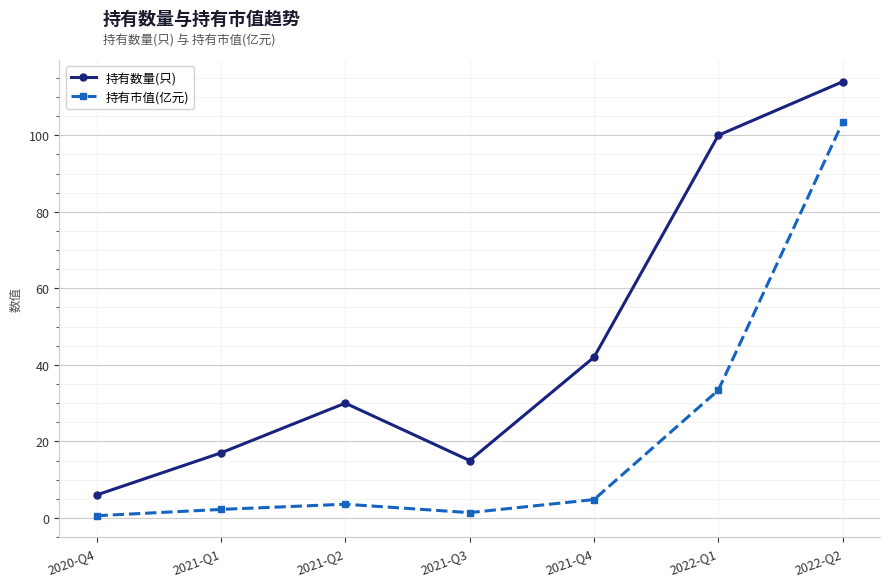

What is the label of the 7th point from the right?

2020-Q4